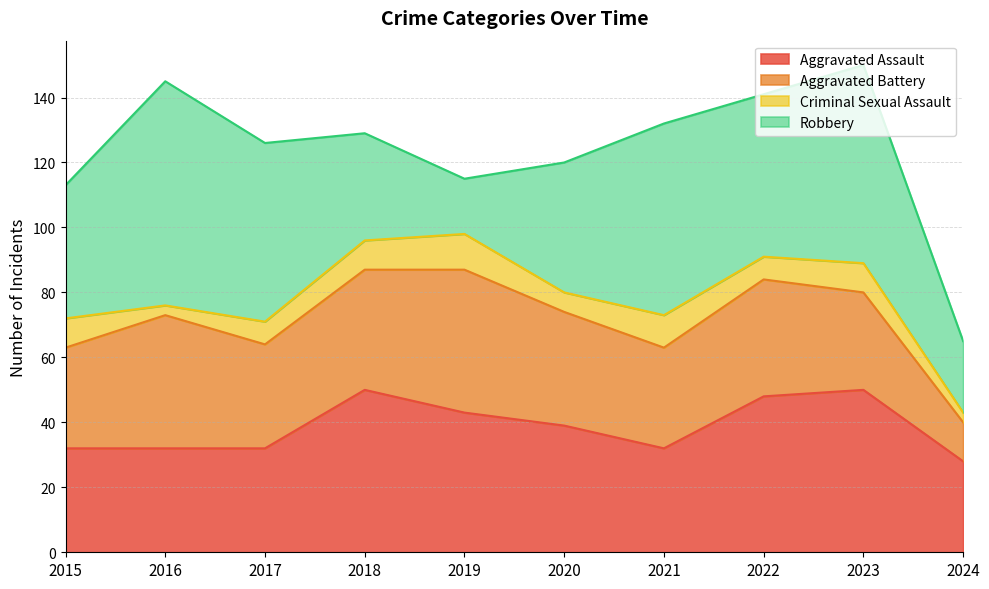

True or false: Aggravated Battery and Criminal Sexual Assault cross at least once.

False